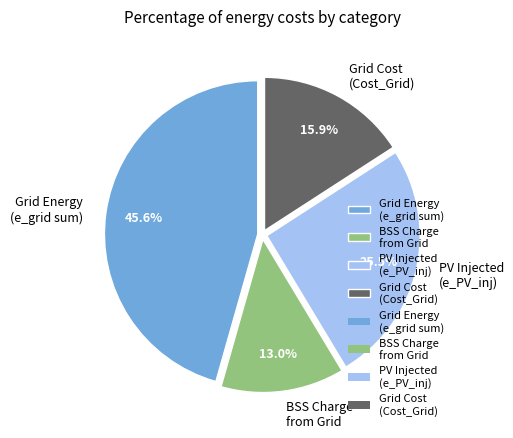

Approximately how many times larger is the value at Grid Energy (e_grid sum) compared to BSS Charge from Grid?

3.5